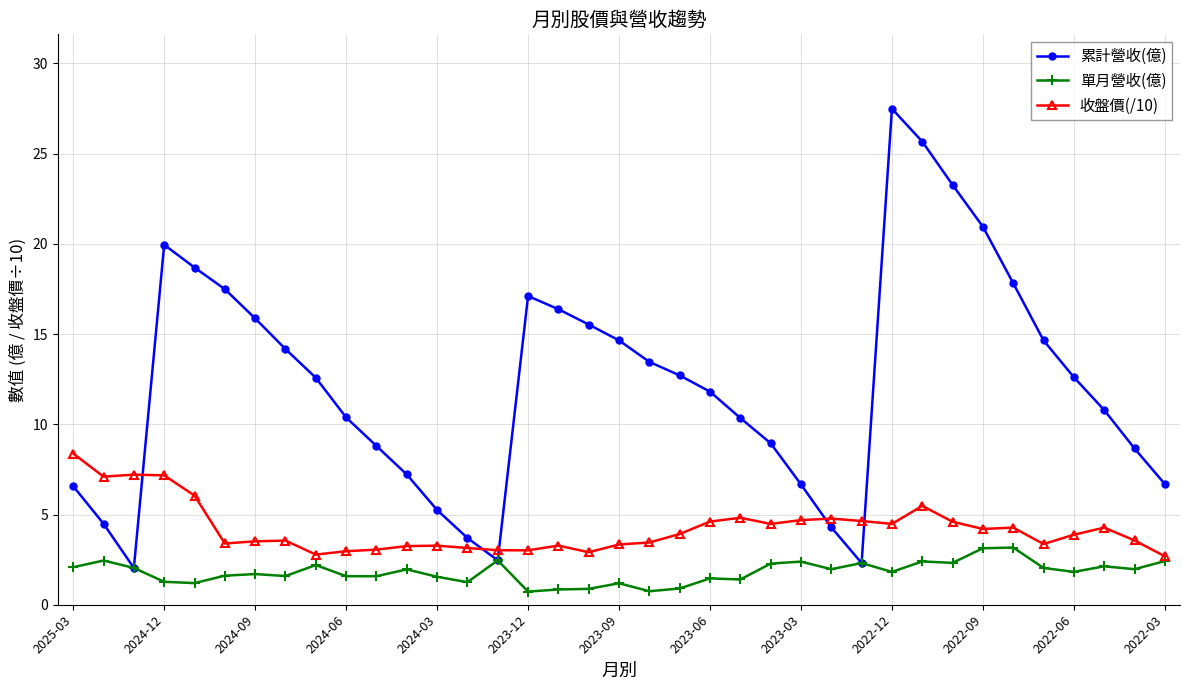

Which series has the largest total across all categories?

累計營收(億)